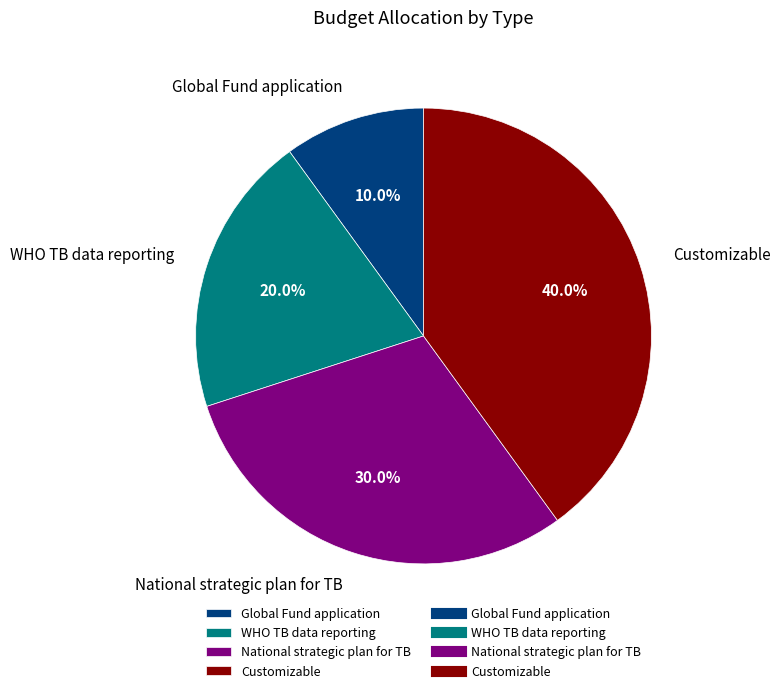

True or false: Global Fund application accounts for 10% of the total.

True